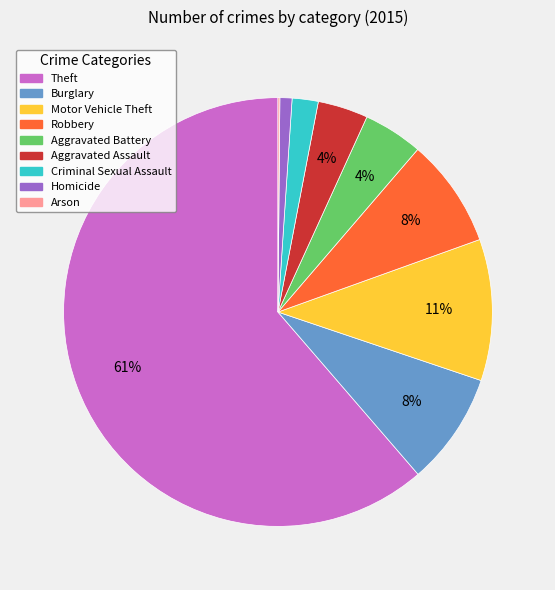

Do Homicide and Motor Vehicle Theft together represent more than half of the pie?

No